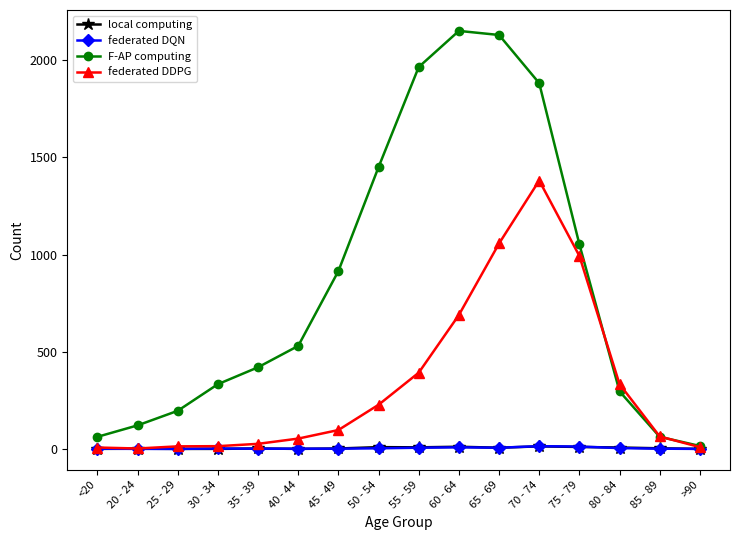

How many lines are shown in the chart?

4